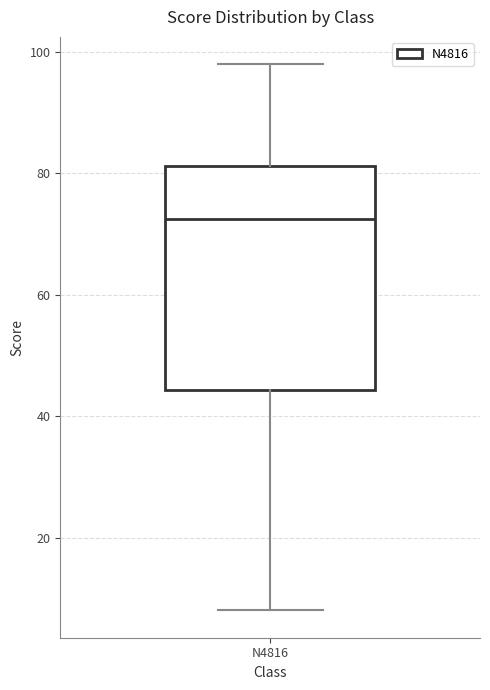

Read this box plot against the y-axis: the position of the median line, the range covered by the box, and the ends of both whiskers. The values are not printed on the chart, so give them approximately, as read against the axis.

median 72, box 44 to 82, whiskers 8 to 98